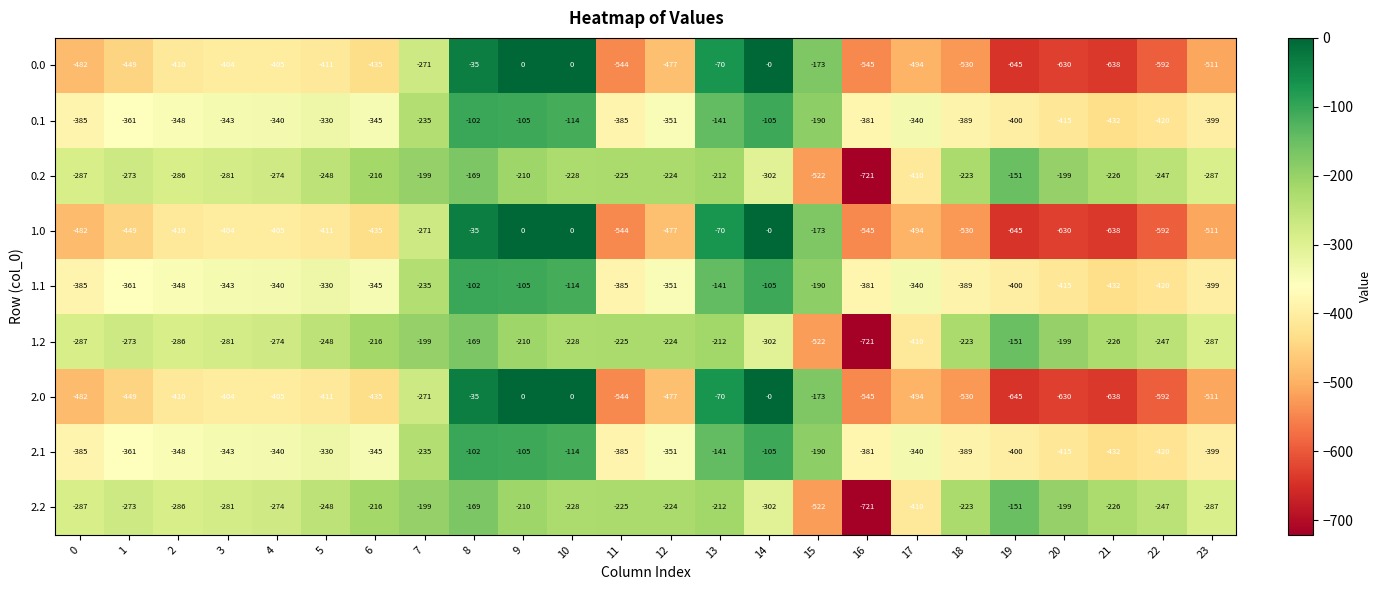

Which category has the lowest value across all series?

16